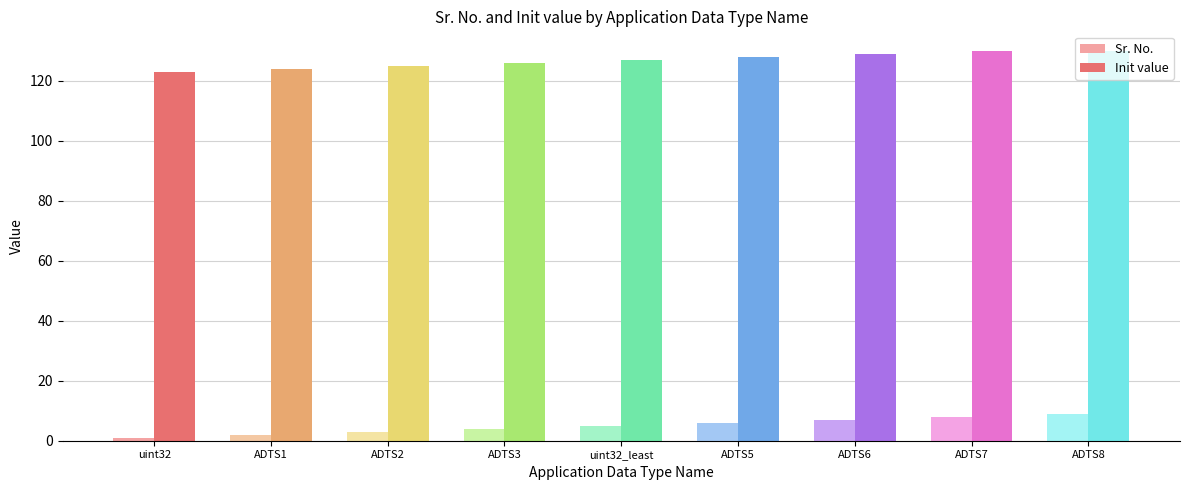

Is it true that Sr. No. equals 1 at uint32?

True